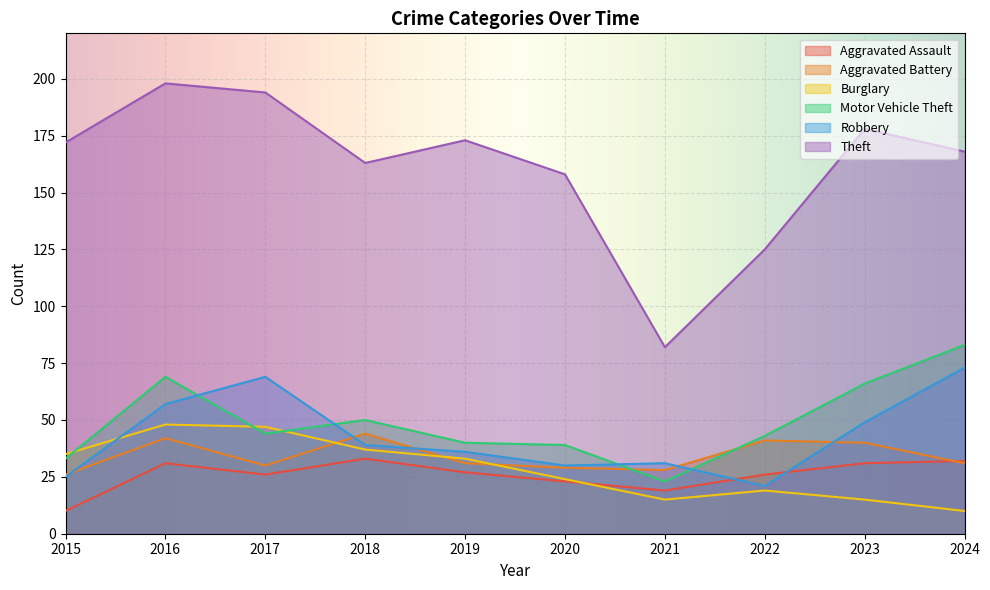

True or false: Motor Vehicle Theft has more than 0 interior local peaks.

True